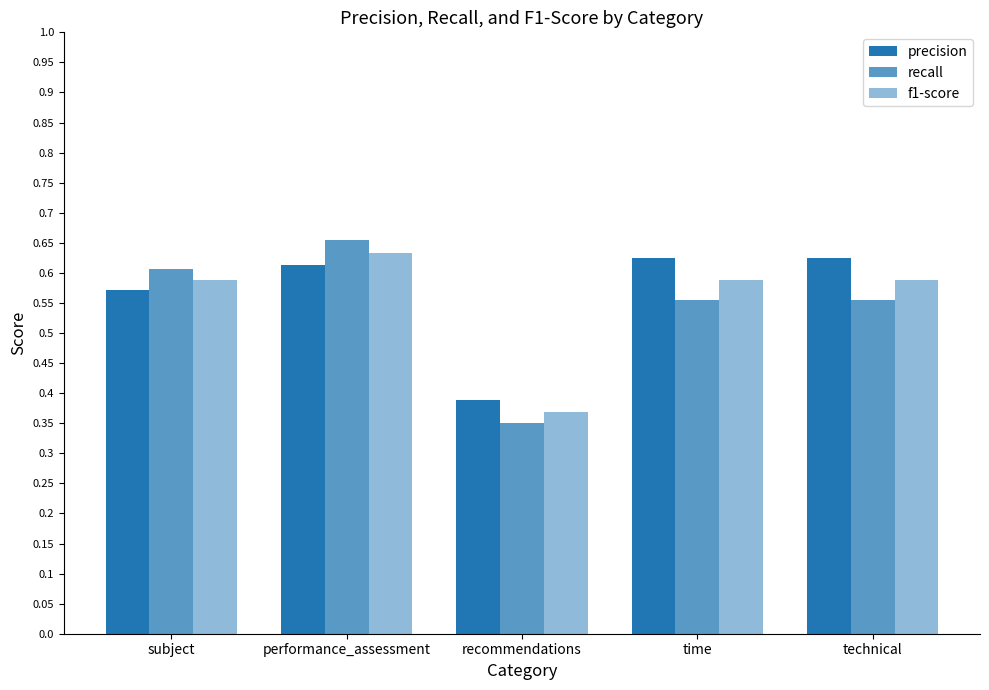

How many distinct data groups are displayed?

3